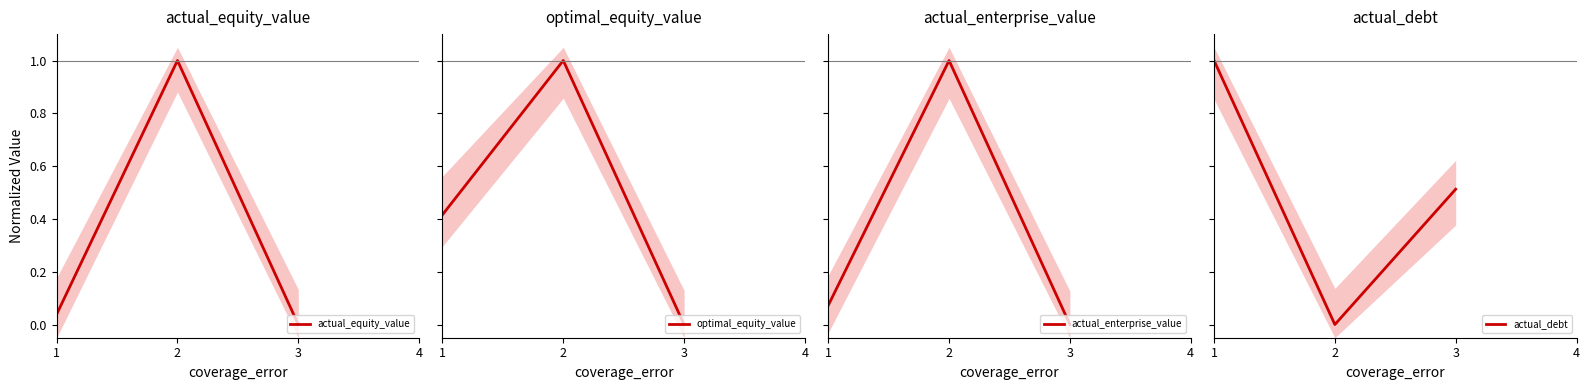

Reading left to right, extract all data points from this chart.

actual_equity_value: 0.0	1.0	0.0
optimal_equity_value: 0.4	1.0	0.0
actual_enterprise_value: 0.1	1.0	0.0
actual_debt: 1.0	0.0	0.5